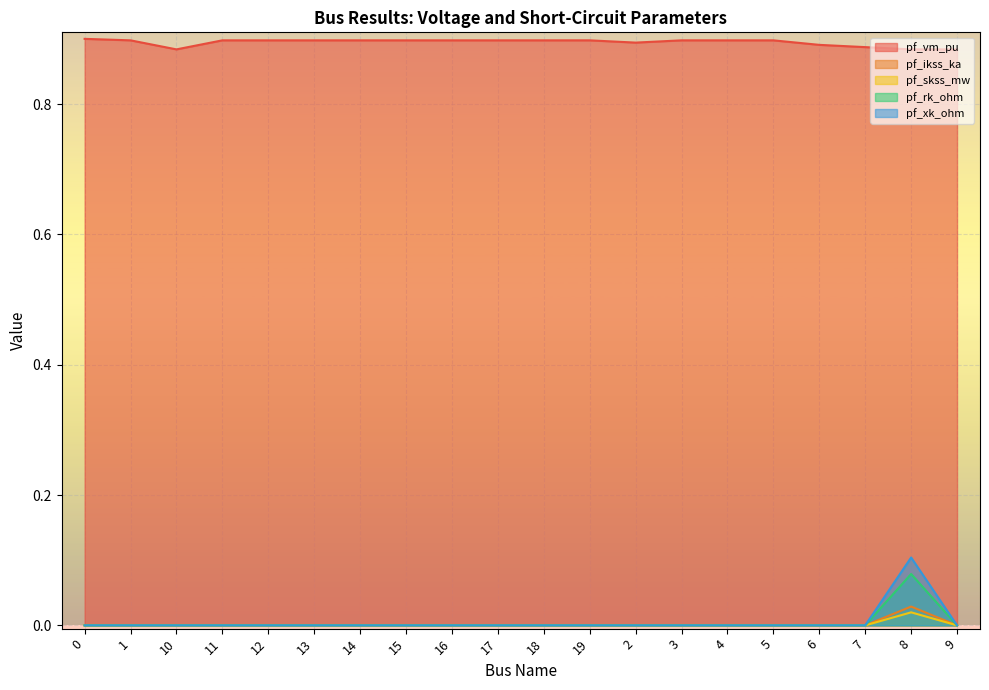

What is the label of the 5th point from the right?

5